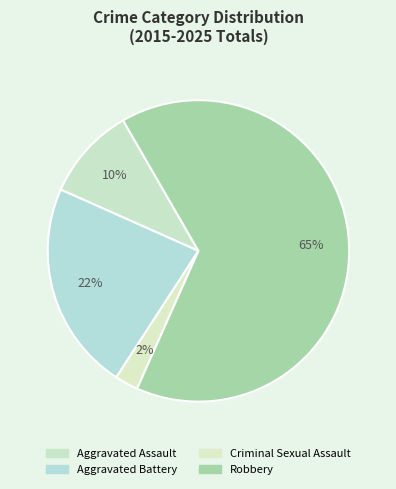

Between Robbery and Aggravated Battery, which is larger?

Robbery